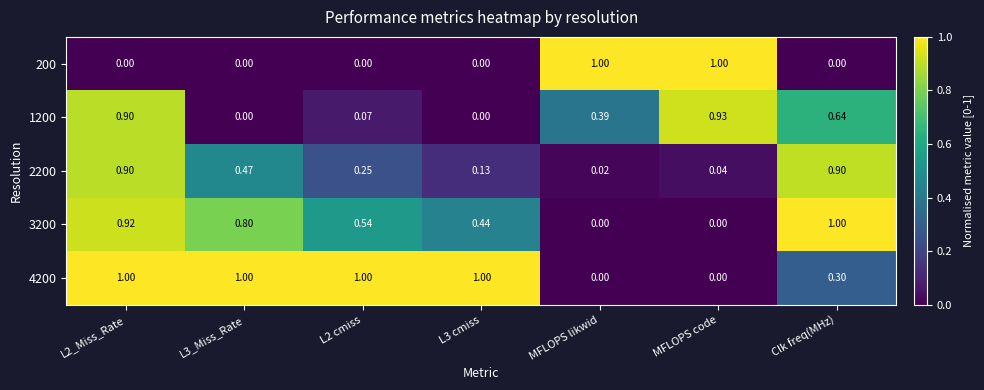

At which label is 2200 closest to 0?

MFLOPS likwid